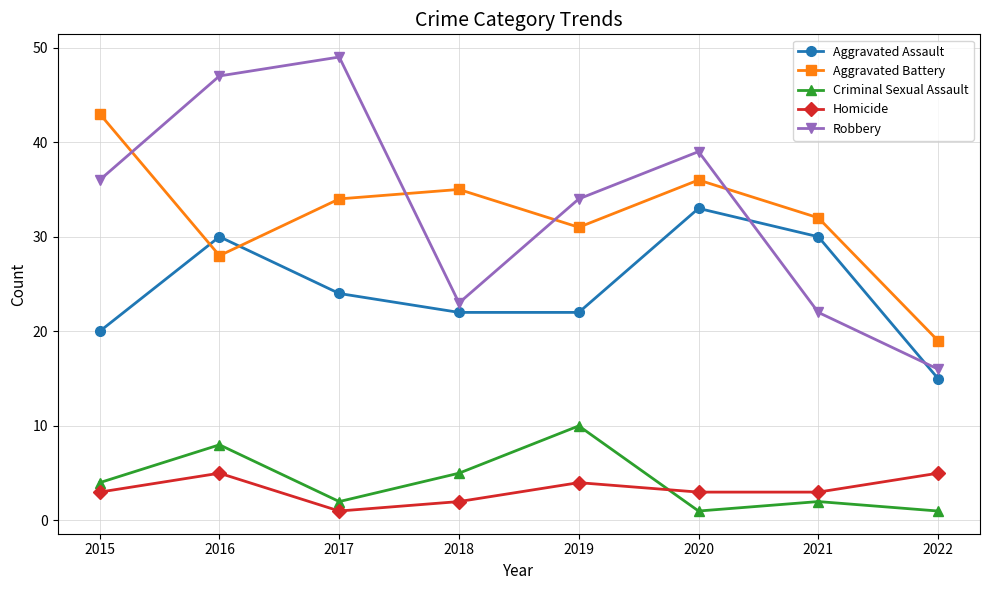

What is the difference between the maximum and minimum values in the Homicide series?

4